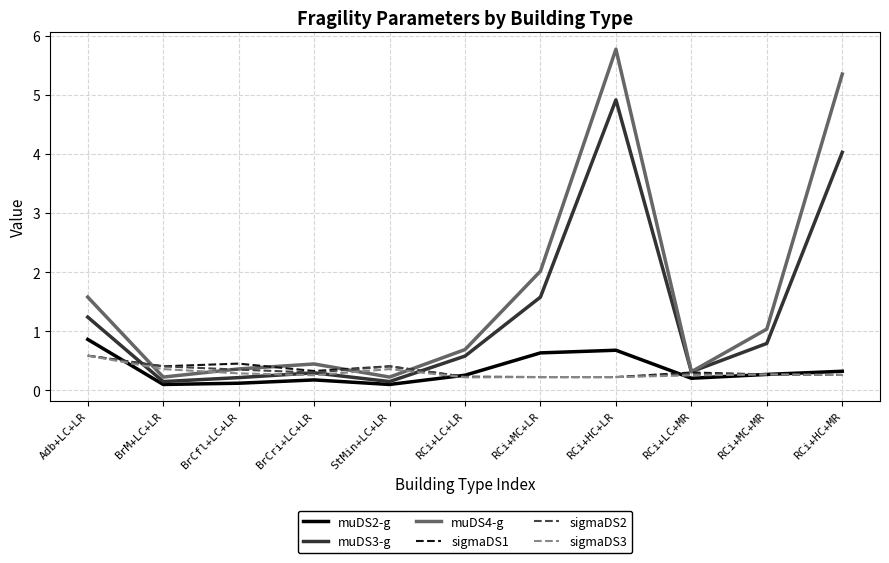

What is the difference between the highest and lowest values at RCi+LC+LR?

0.5